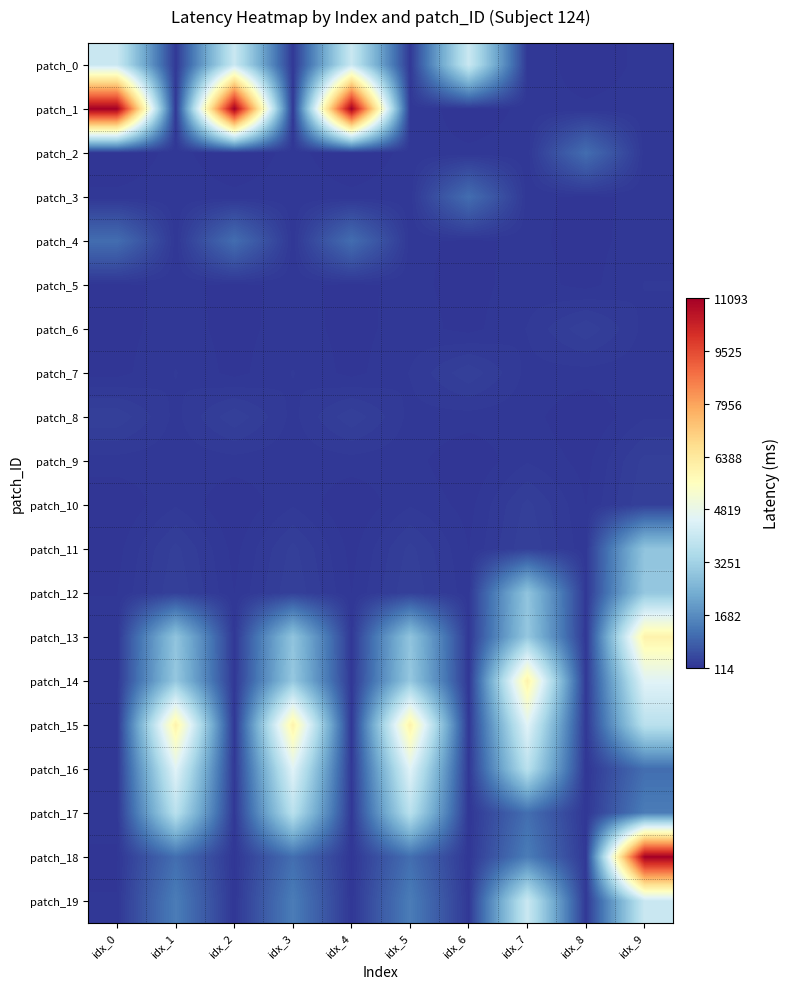

Between idx_4 and idx_9, which is larger?

idx_4